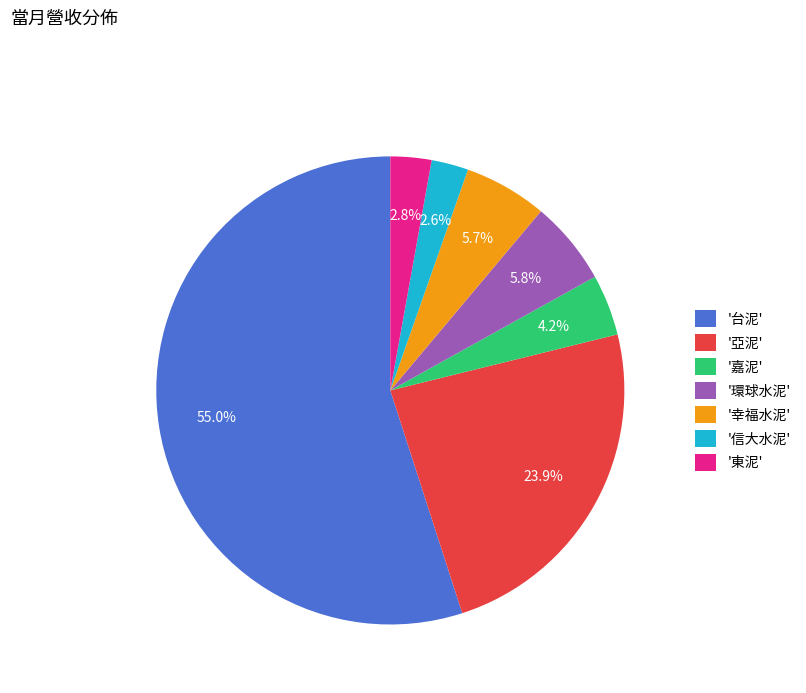

Which has a higher value, '東泥' or '亞泥'?

'亞泥'